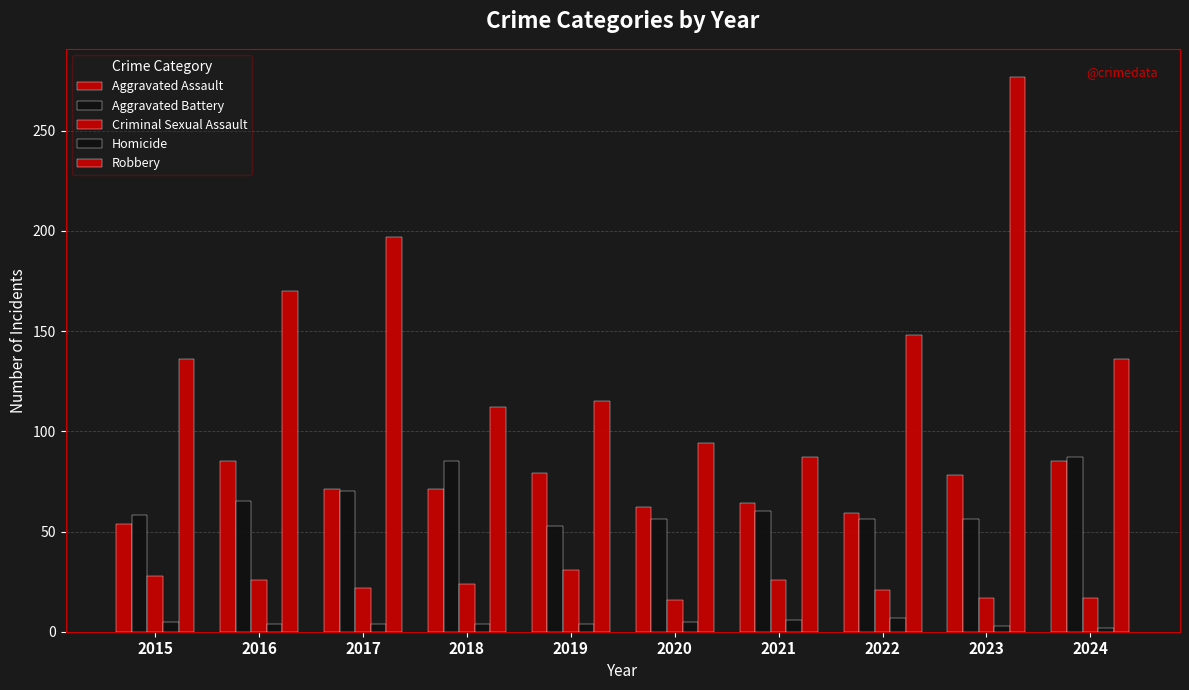

How many distinct data groups are displayed?

5